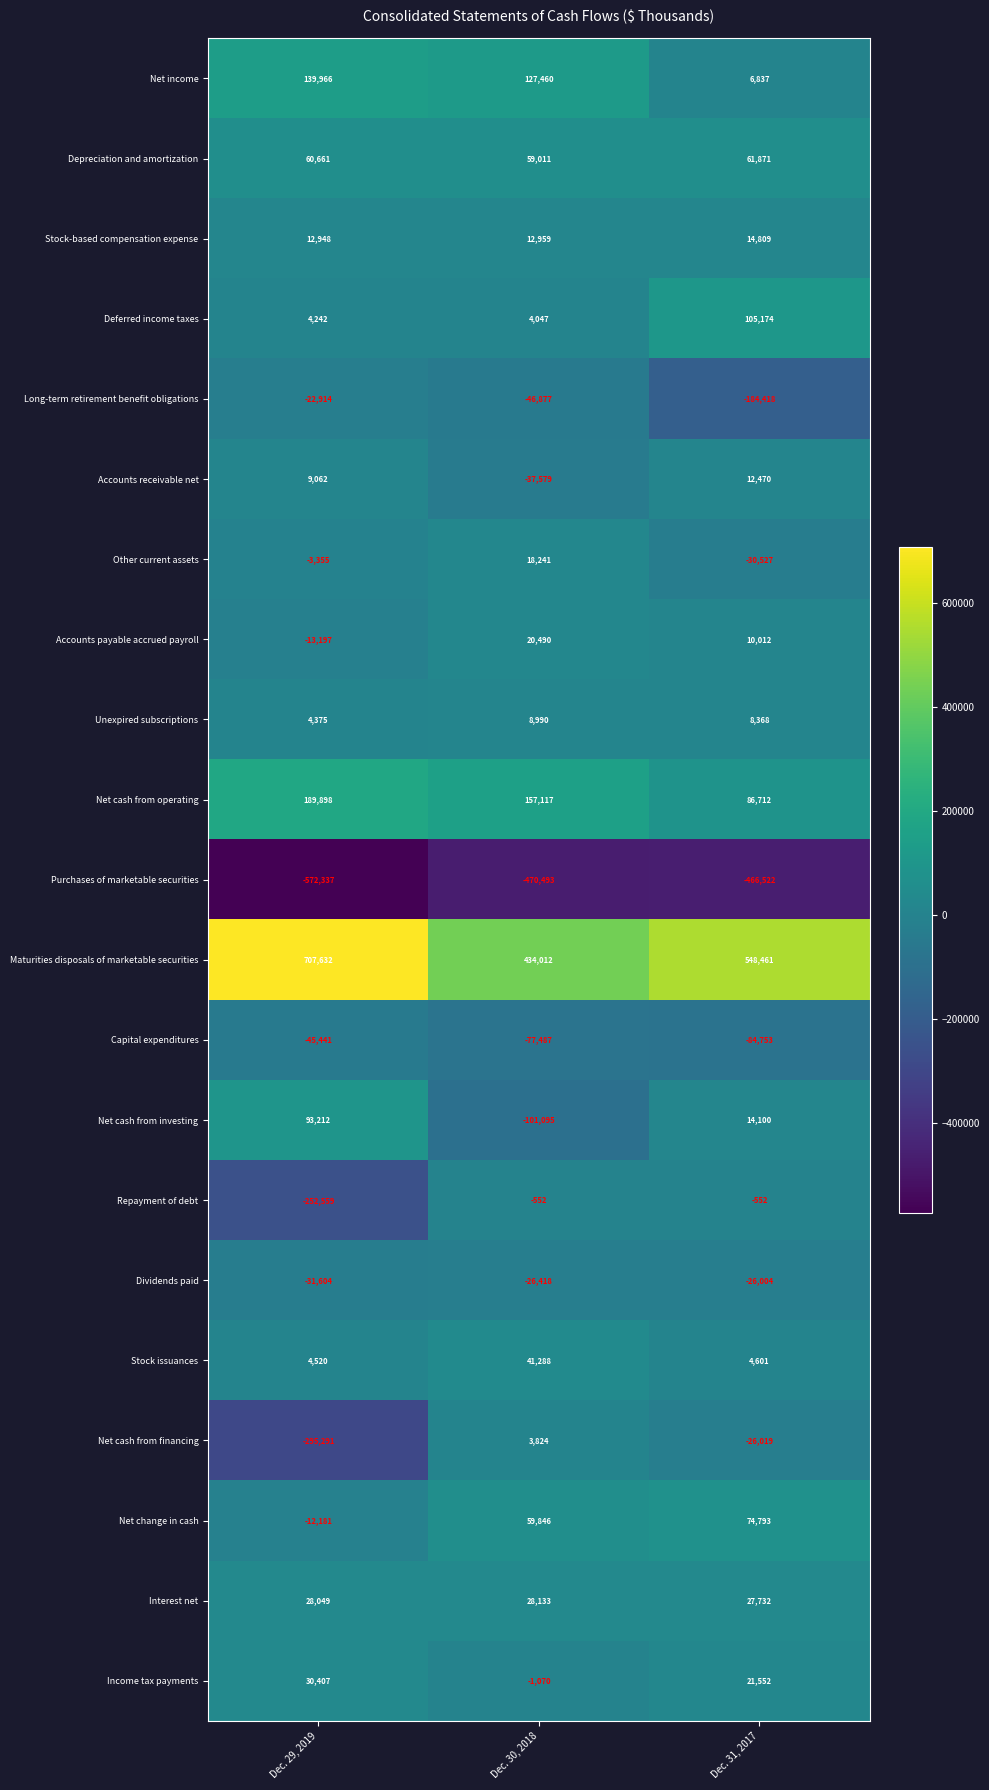

What is the total value across all series at Dec. 31, 2017?

178697